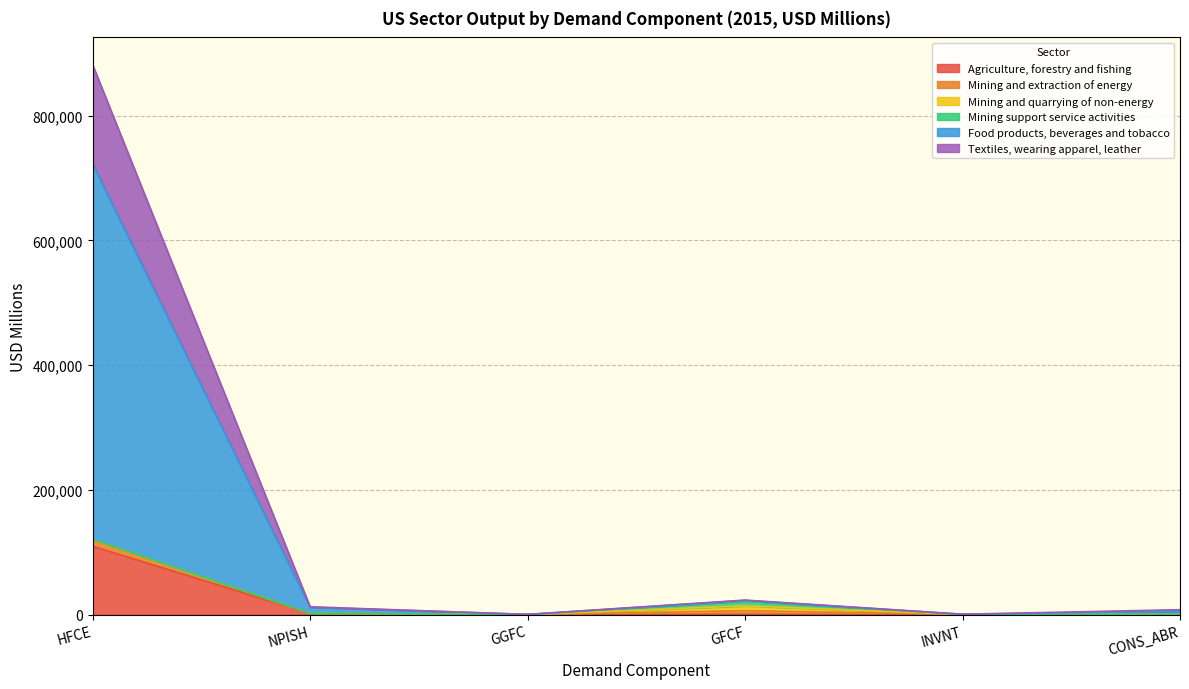

At which category is the sum across all series the highest?

HFCE